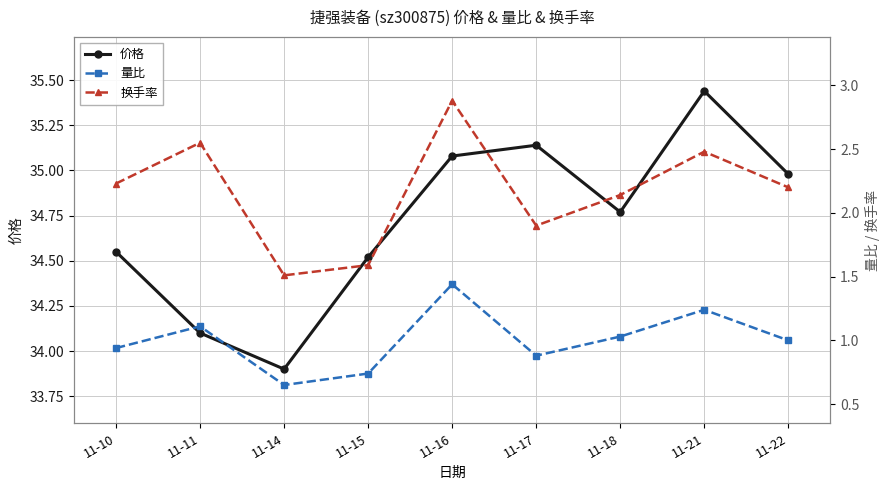

List the labels in order of 量比 value, largest first.

11-16, 11-21, 11-11, 11-18, 11-22, 11-10, 11-17, 11-15, 11-14